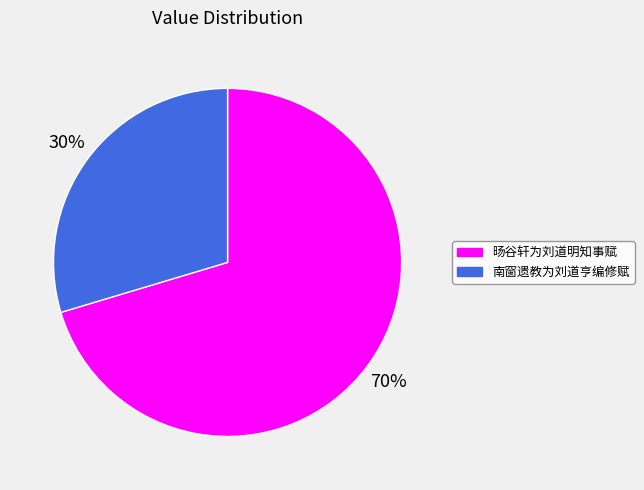

To the nearest percent, what is the combined percentage of 旸谷轩为刘道明知事赋 and 南窗遗教为刘道亨编修赋?

100%